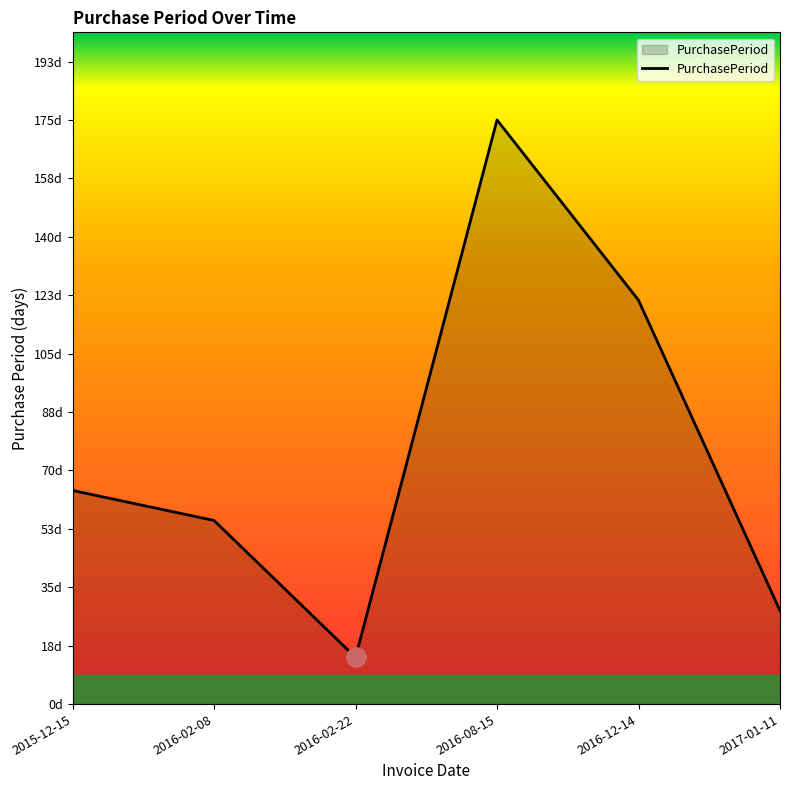

What is the difference between the maximum and minimum values?

161